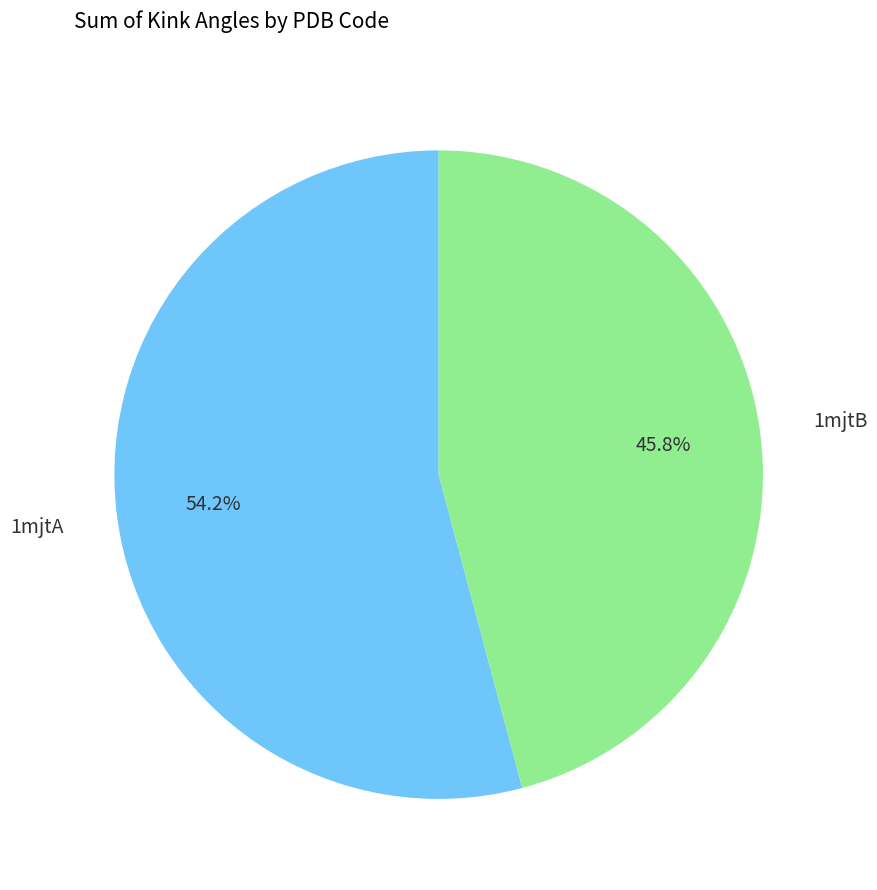

Is there a majority slice in this chart?

Yes